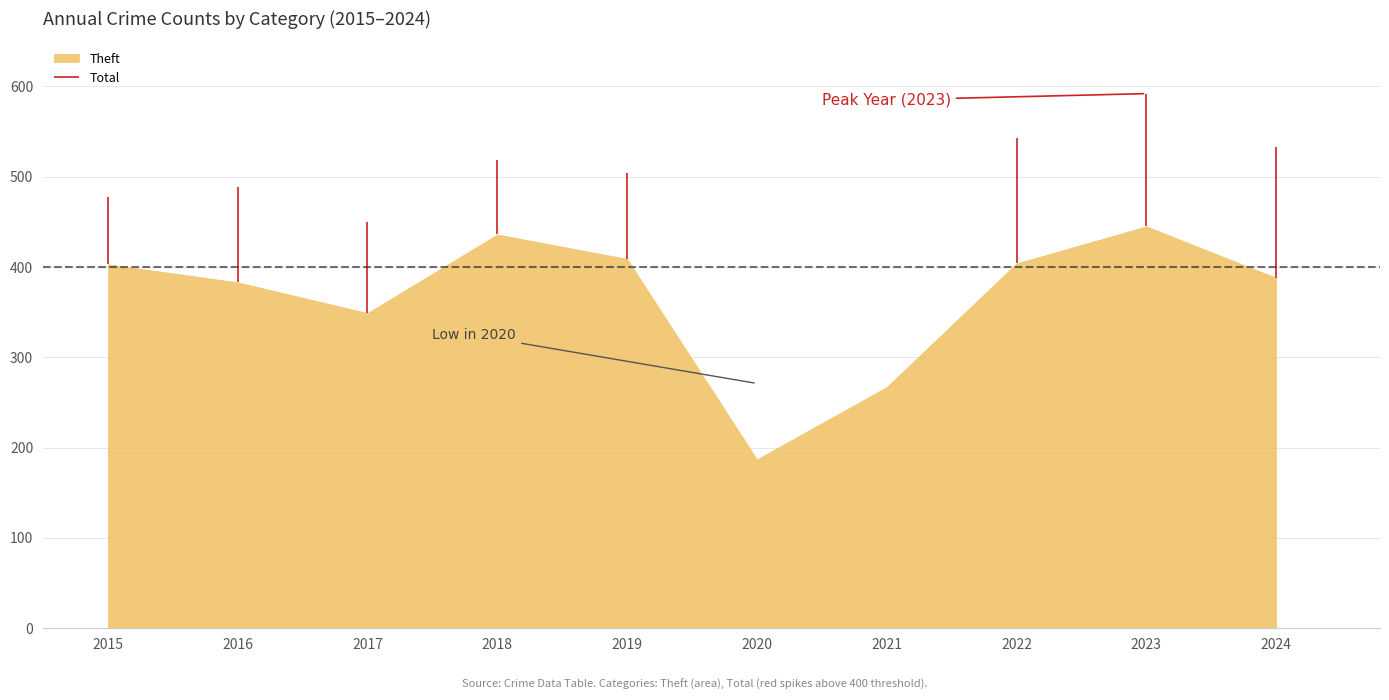

True or false: Theft and Total intersect in this chart.

False